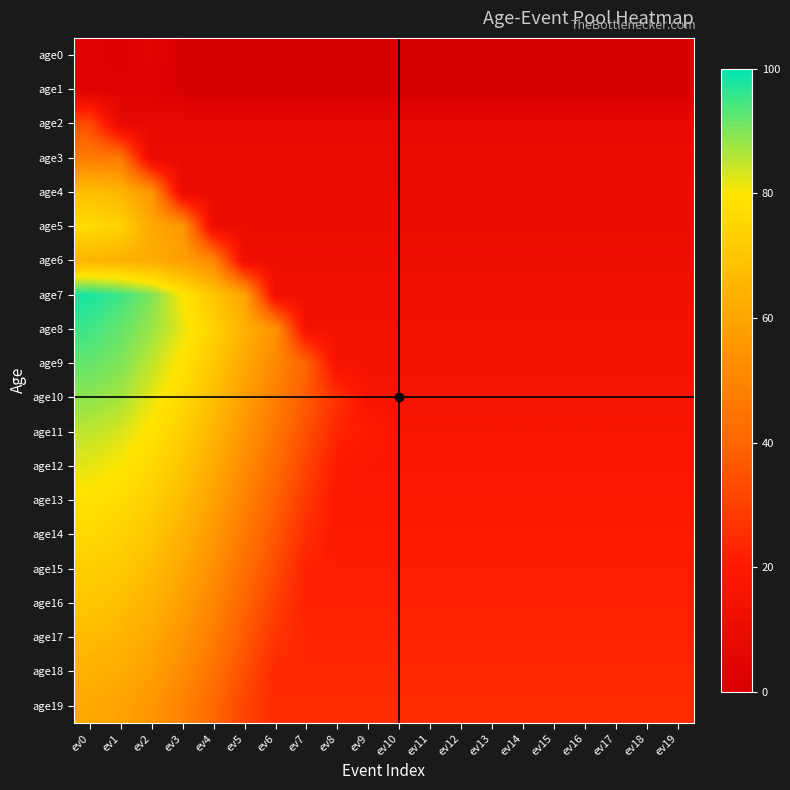

At which category does the chart reach its peak across all series?

ev0